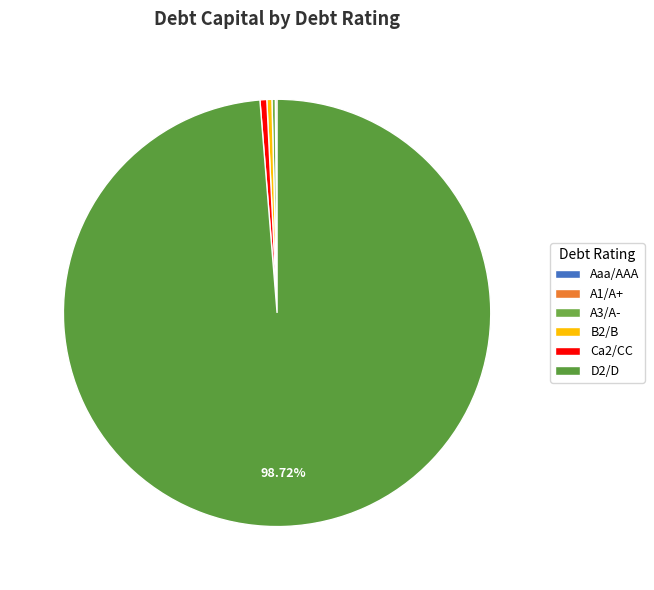

Do B2/B and D2/D together represent more than half of the pie?

Yes